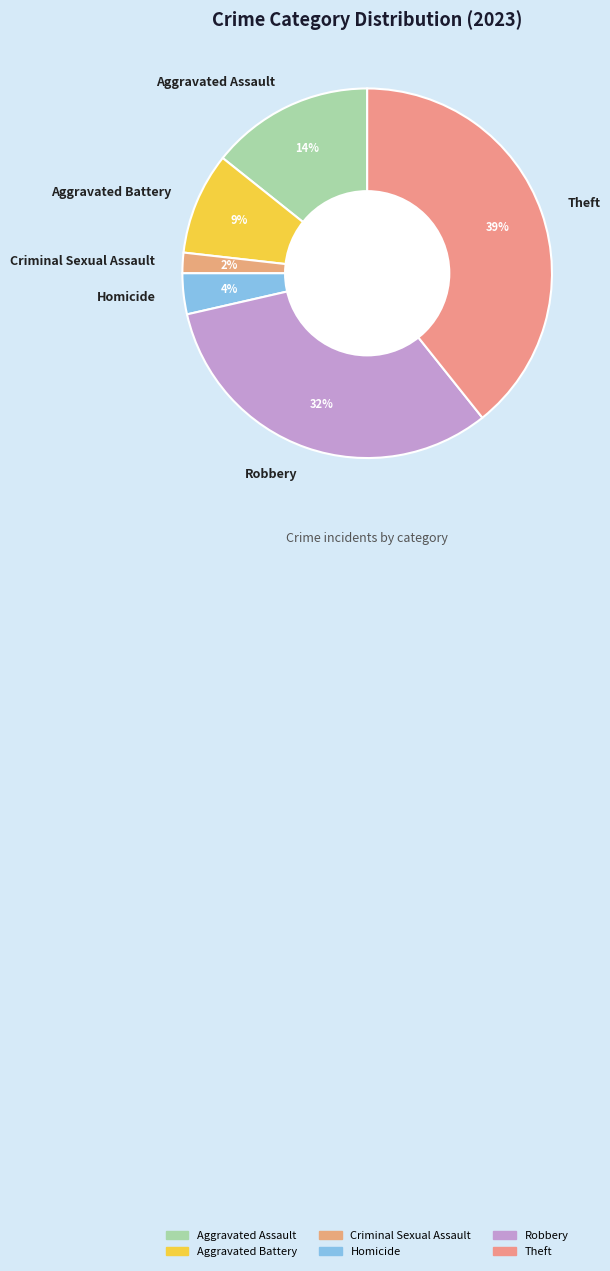

To the nearest percent, what is the average slice percentage?

17%